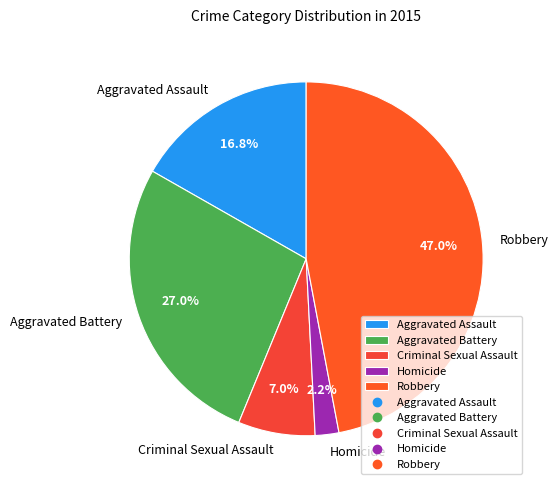

Rank the categories by value from lowest to highest.

Homicide, Criminal Sexual Assault, Aggravated Assault, Aggravated Battery, Robbery